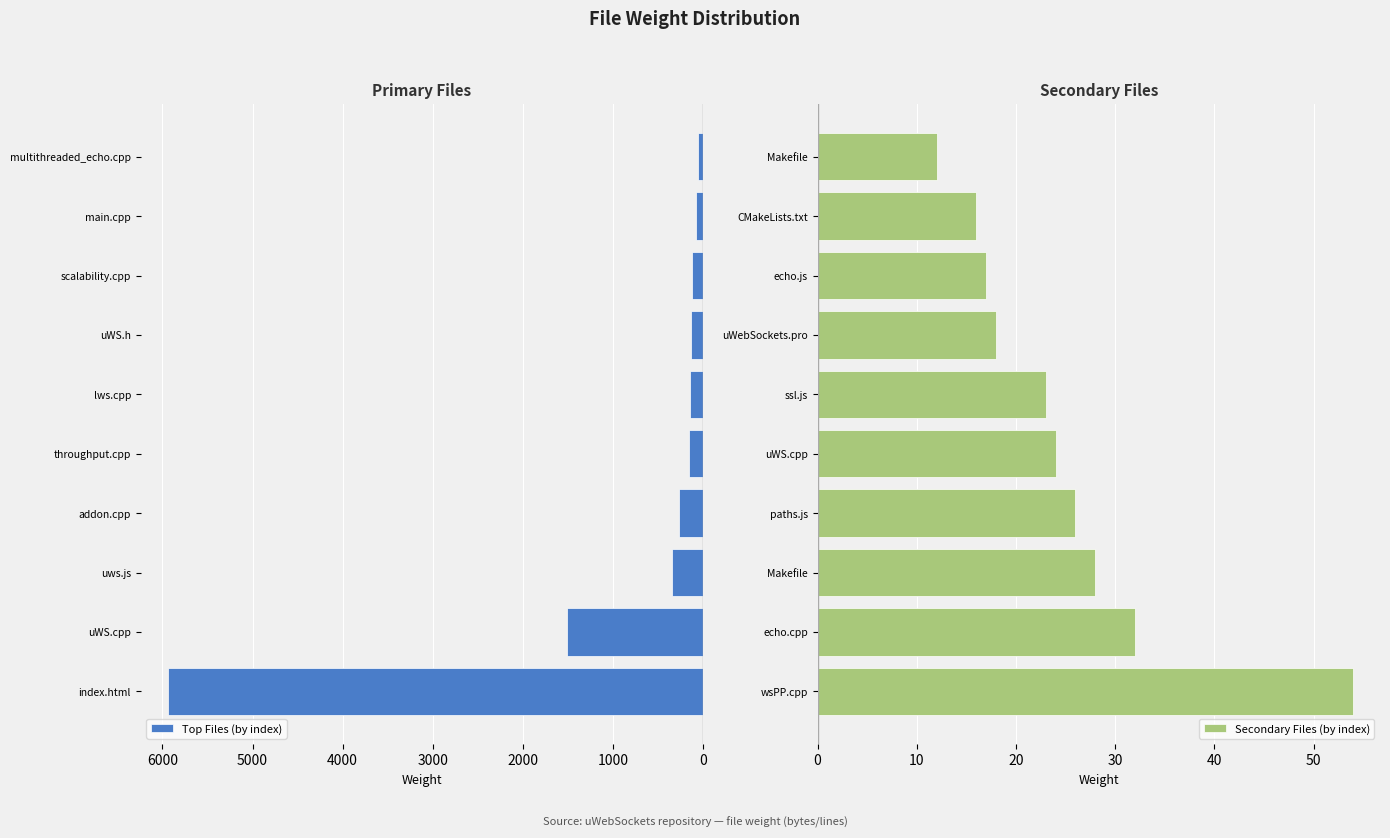

The value of Top Files (by index) at throughput.cpp is 158. True or false?

True